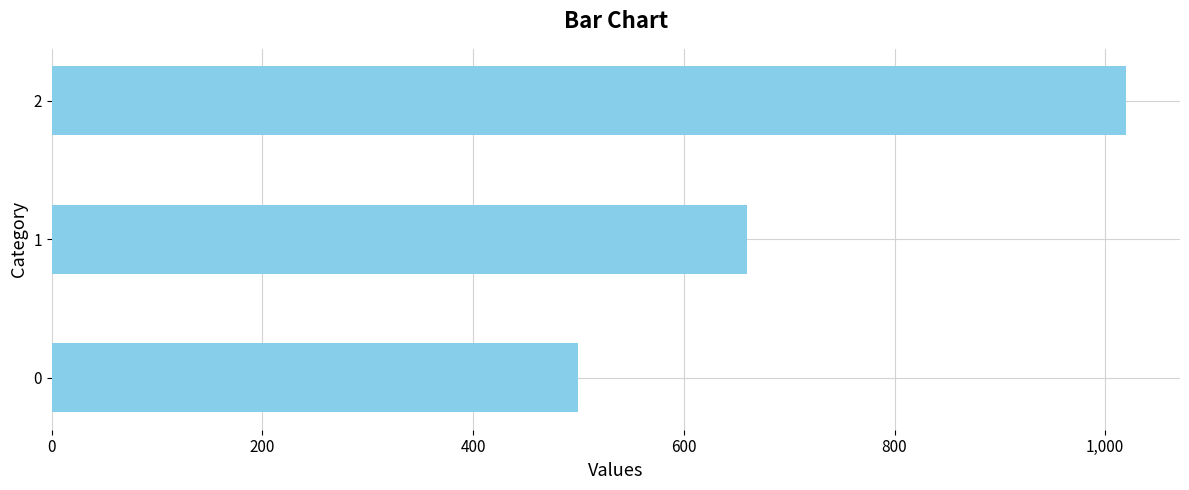

List the labels in order of value, smallest first.

0, 1, 2